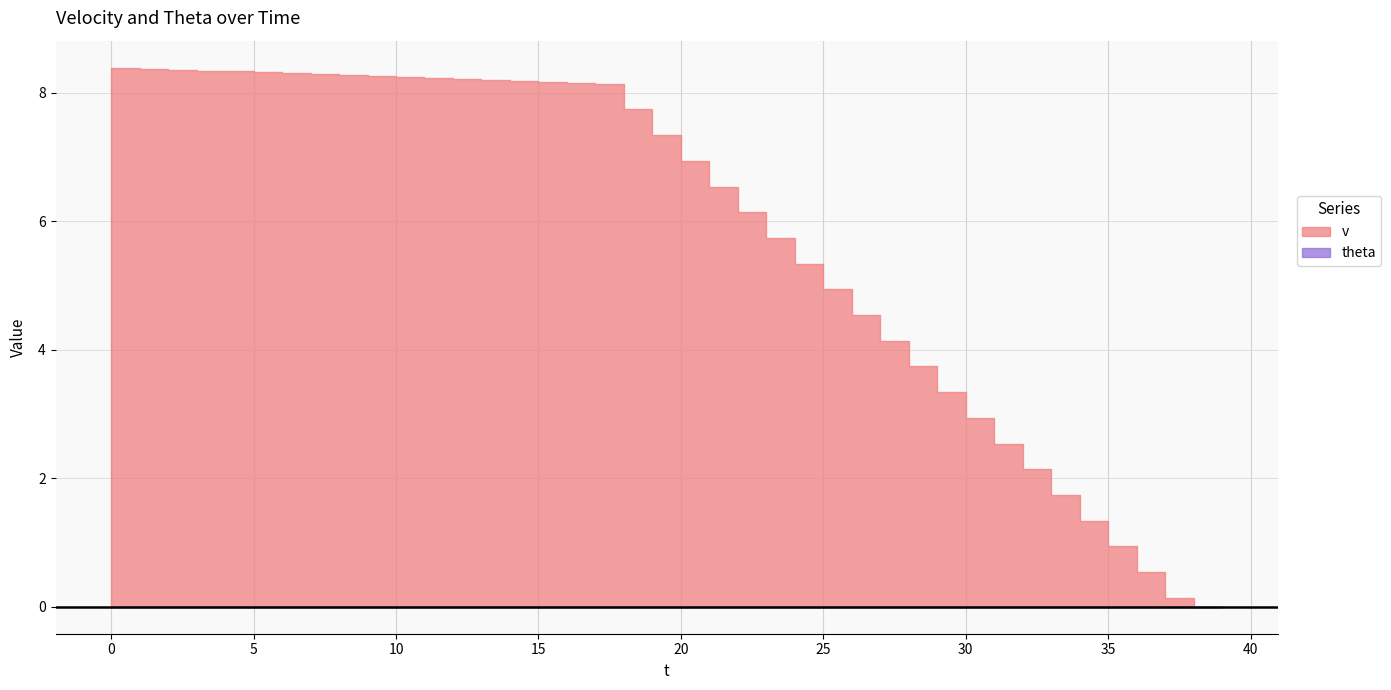

How many lines are shown in the chart?

2